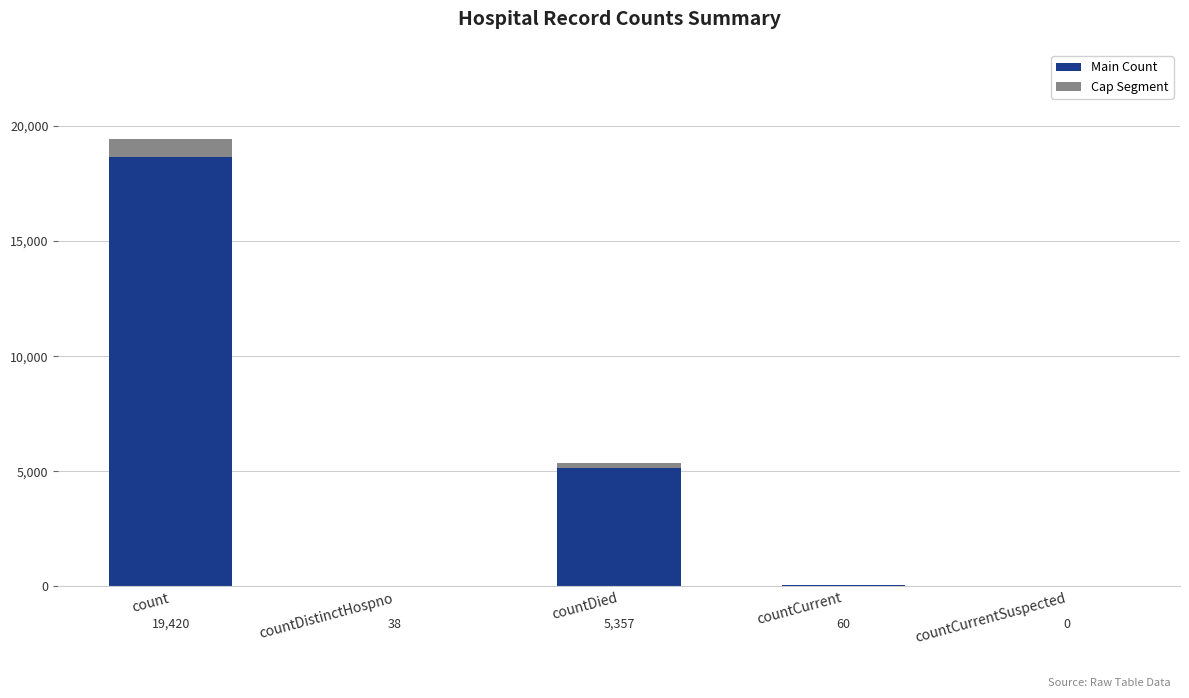

What are all the series names shown in the legend?

Main Count, Cap Segment